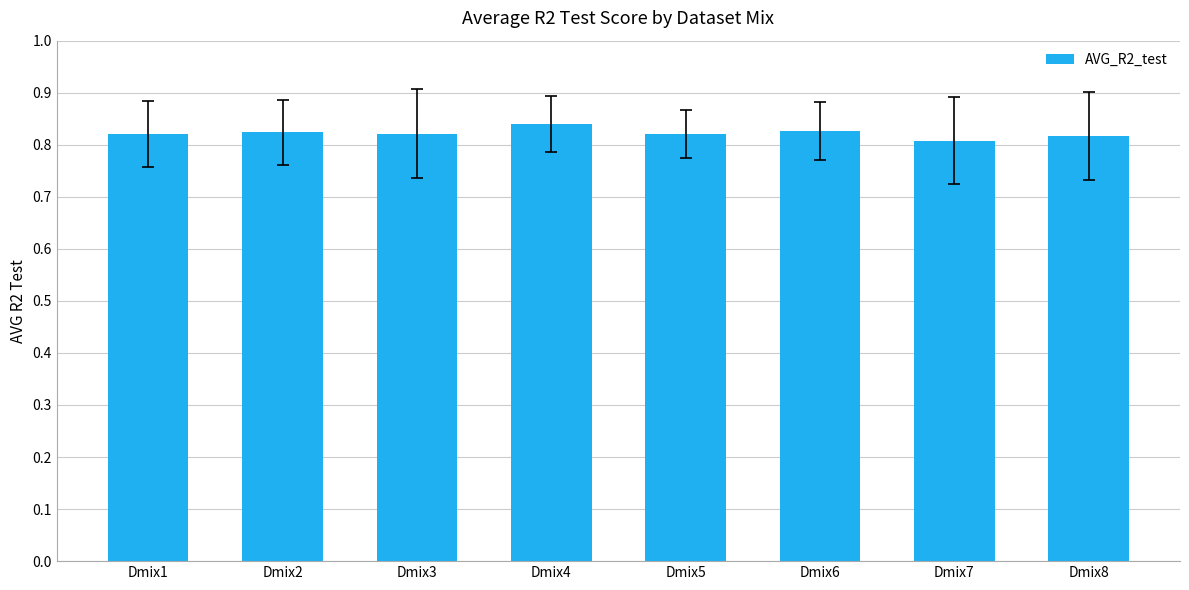

Is it true that the value at Dmix3 is 1.4?

False